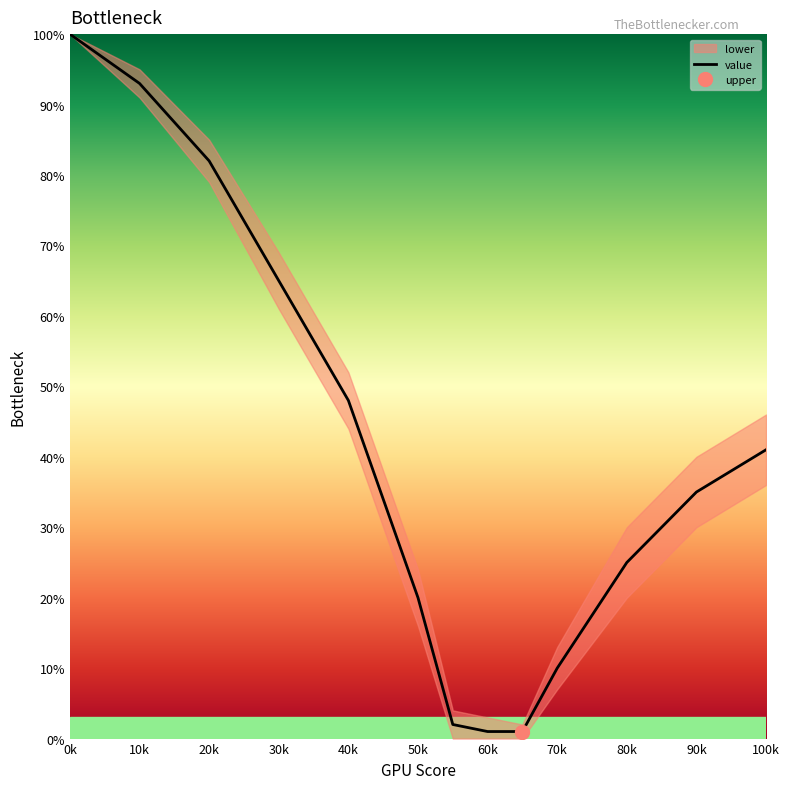

Does the chart have visible grid lines?

No